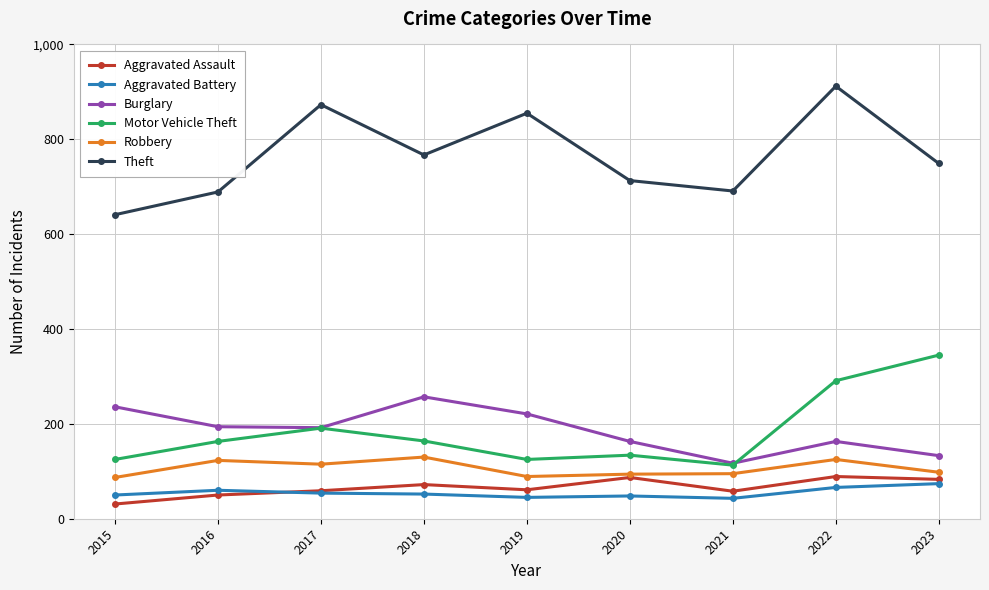

At which category is the sum across all series the highest?

2022